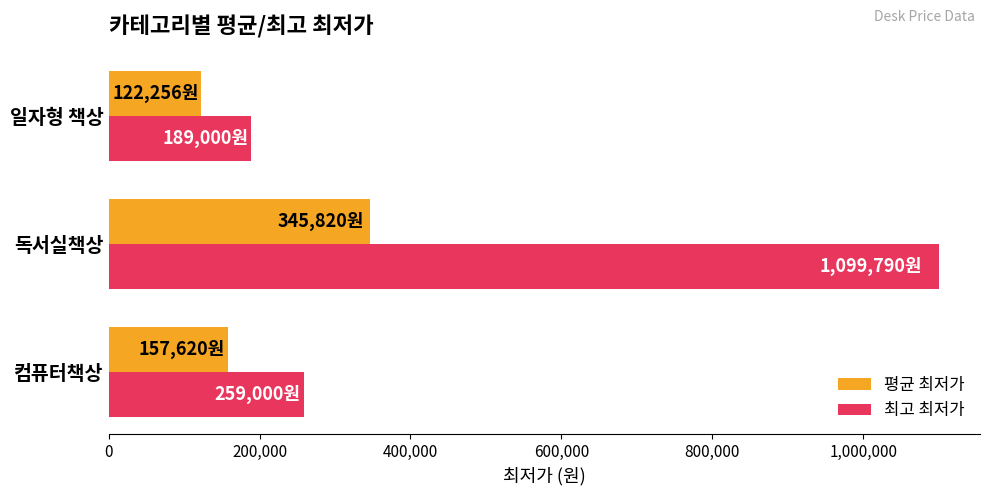

Is the value of 최고 최저가 at 독서실책상 greater than the value of 평균 최저가 at 컴퓨터책상?

Yes